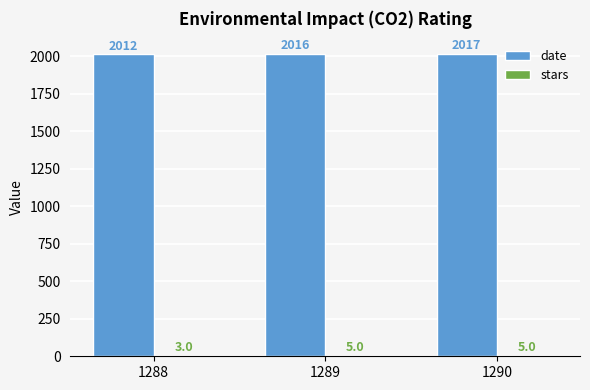

Does the chart contain stacked bars?

No